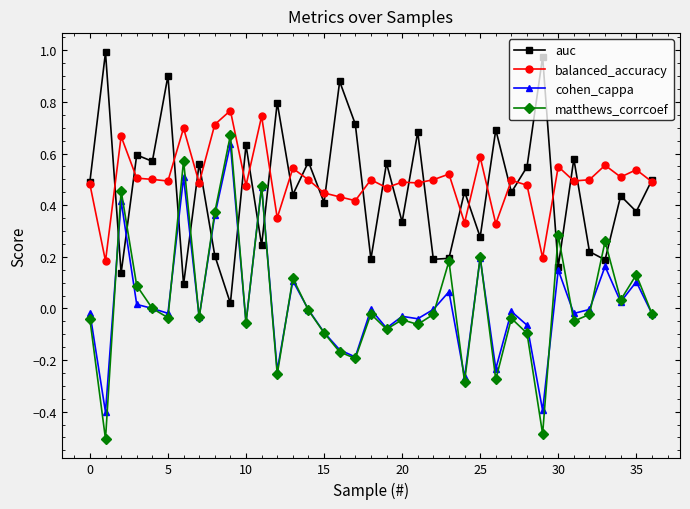

True or false: balanced_accuracy and matthews_corrcoef cross at least once.

False